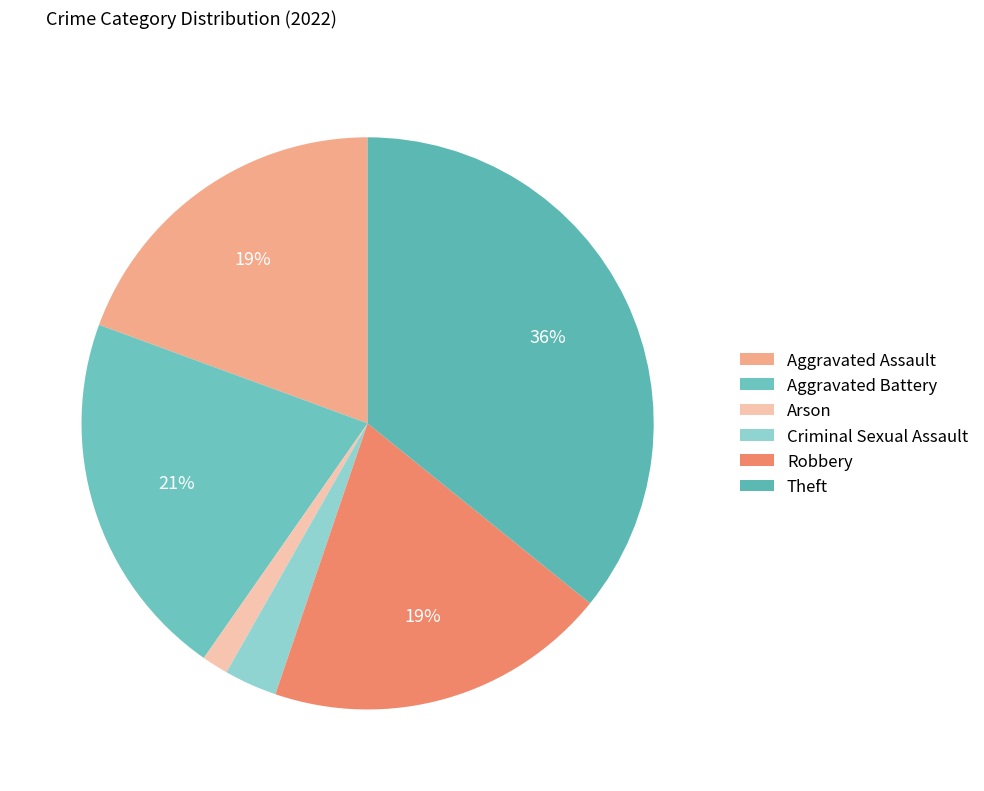

Approximately how many times larger is the value at Robbery compared to Theft?

0.5